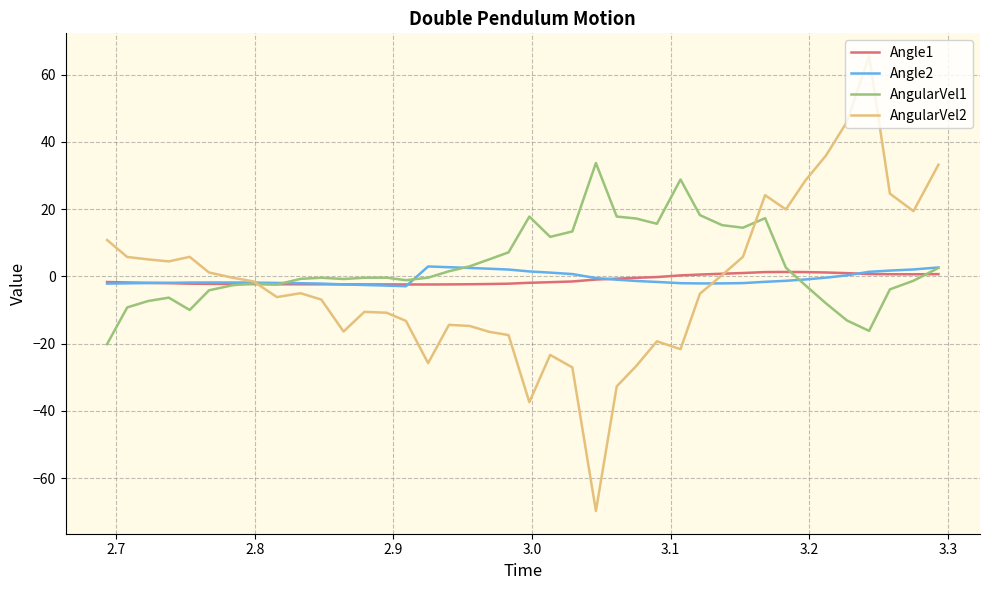

What is the greatest value displayed?

65.5